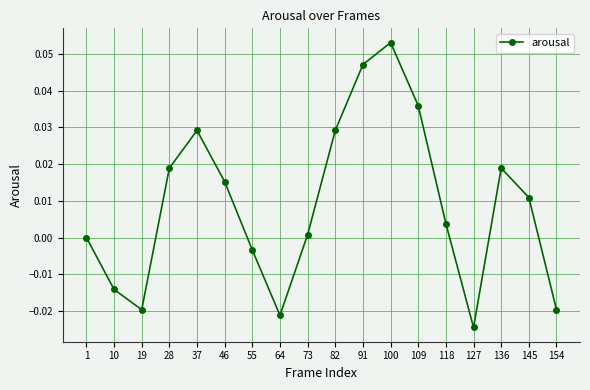

How many lines are shown in the chart?

1